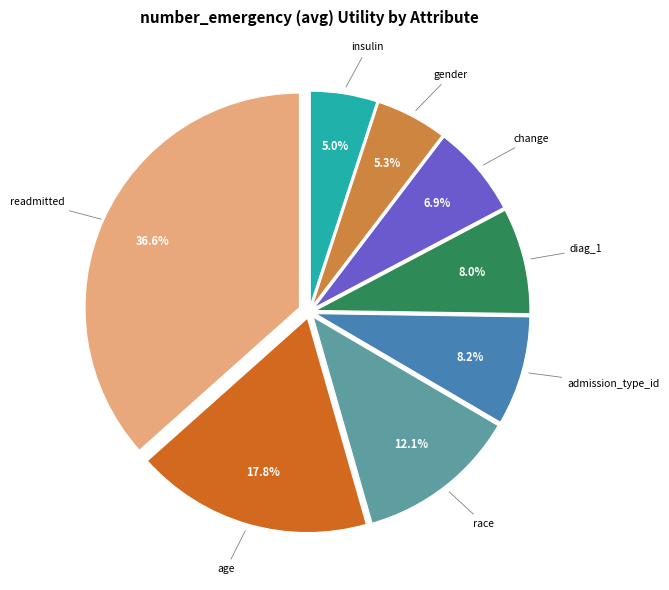

Which slice is the largest?

readmitted